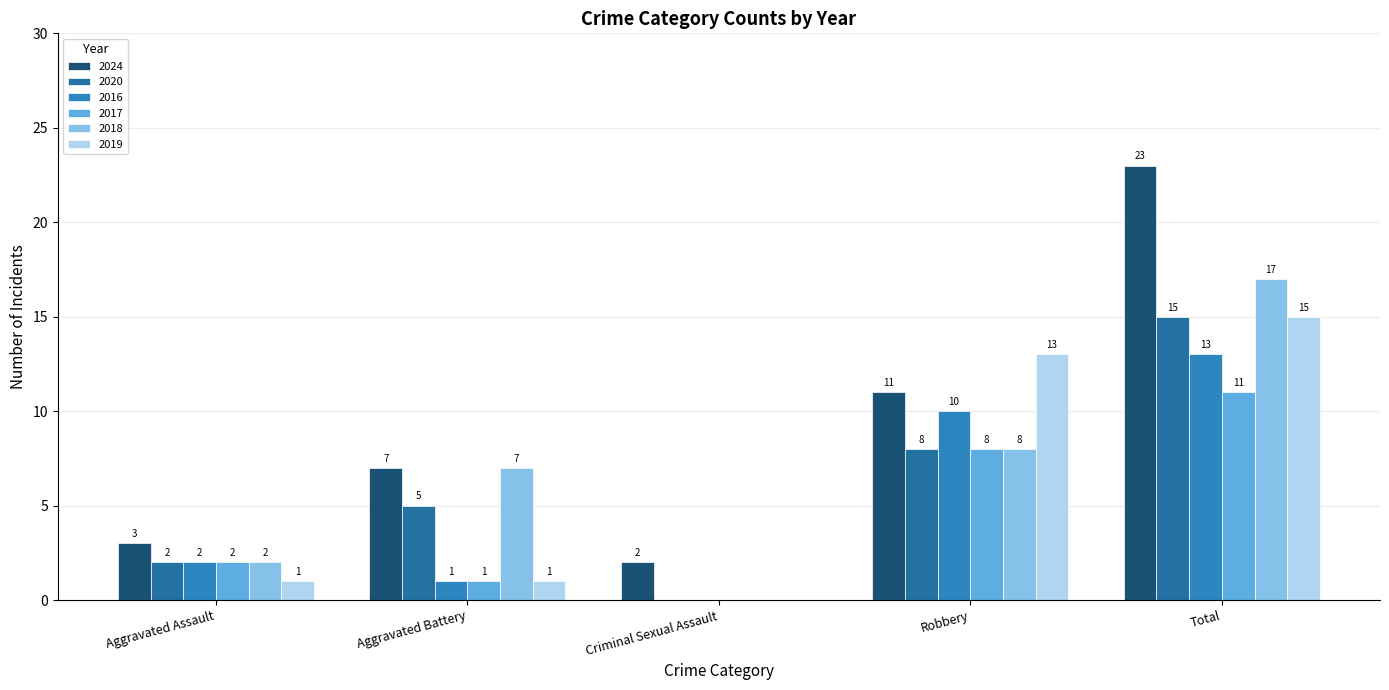

How many groups of bars are there?

5